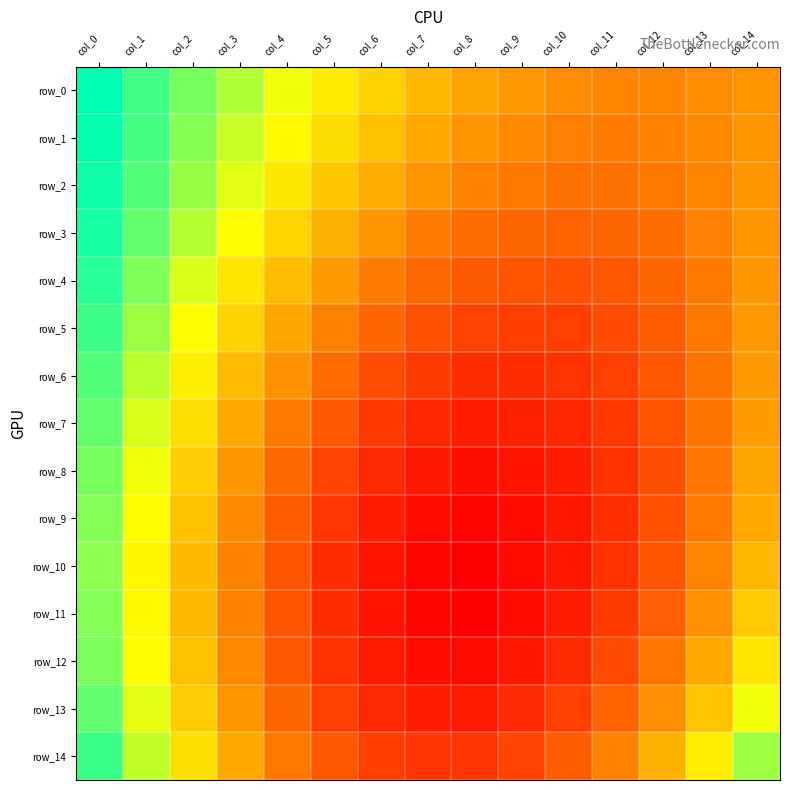

What is the sum of the row_10 values at col_9 and col_2?

0.2